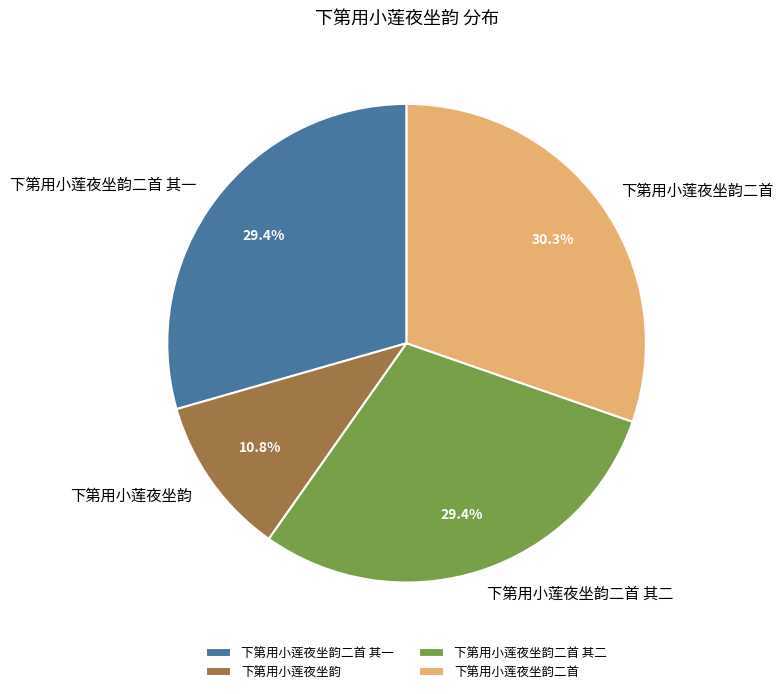

Count the number of slices in the pie.

4